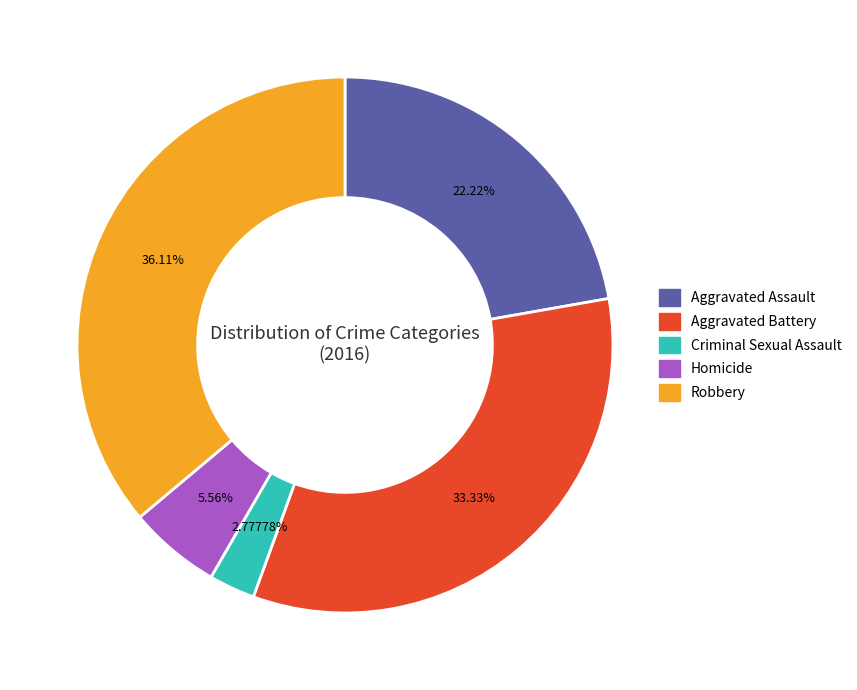

Does Aggravated Assault represent more than half of the total?

No